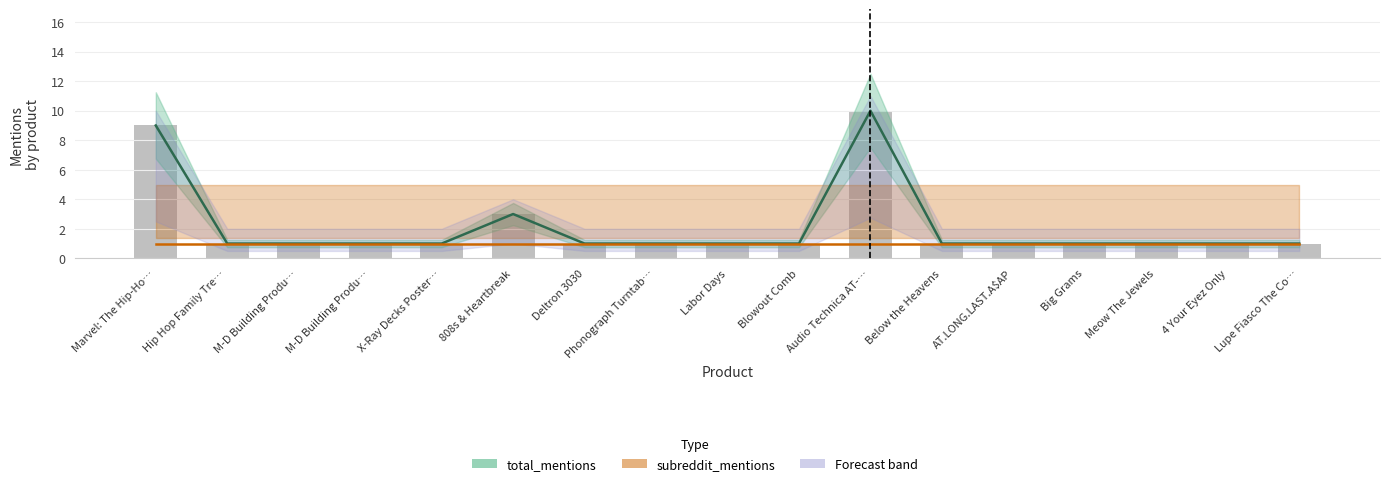

What is the total value across all series at 808s & Heartbreak?

4